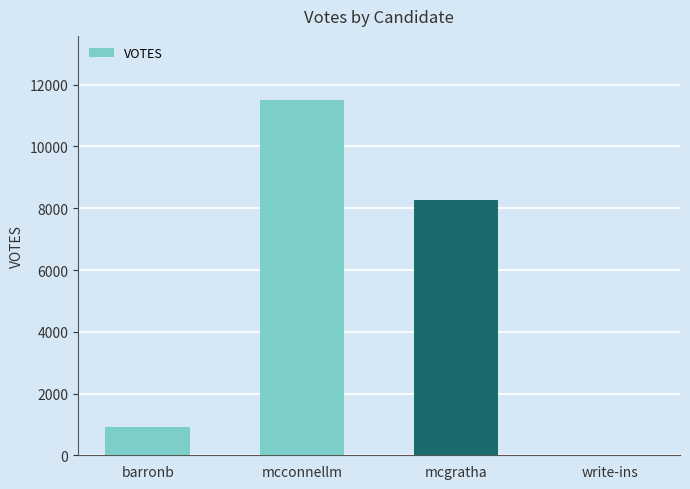

Where is the data nearest to the value 5755?

mcgratha